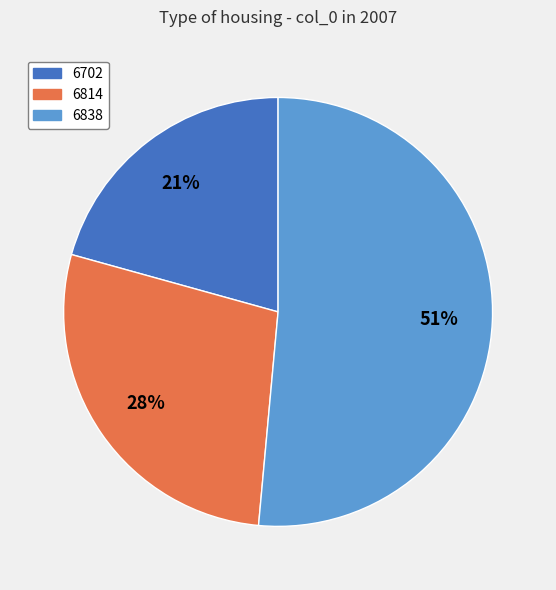

To the nearest percent, what is the average slice percentage?

33%